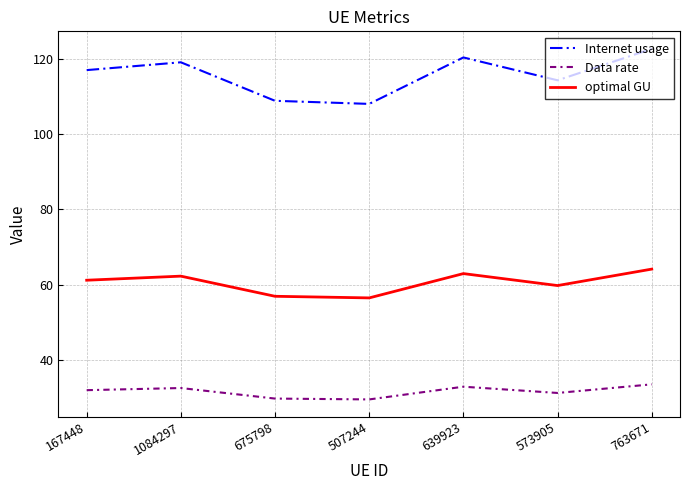

What is the smallest value displayed?

29.6